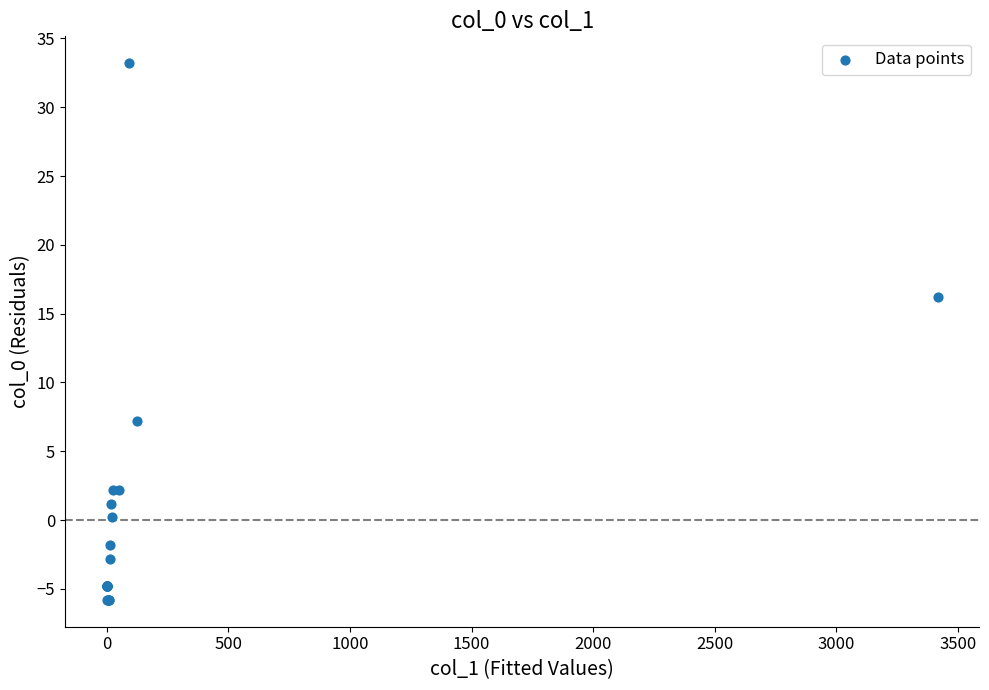

What Y value in the scatter plot is closest to 13?

16.2